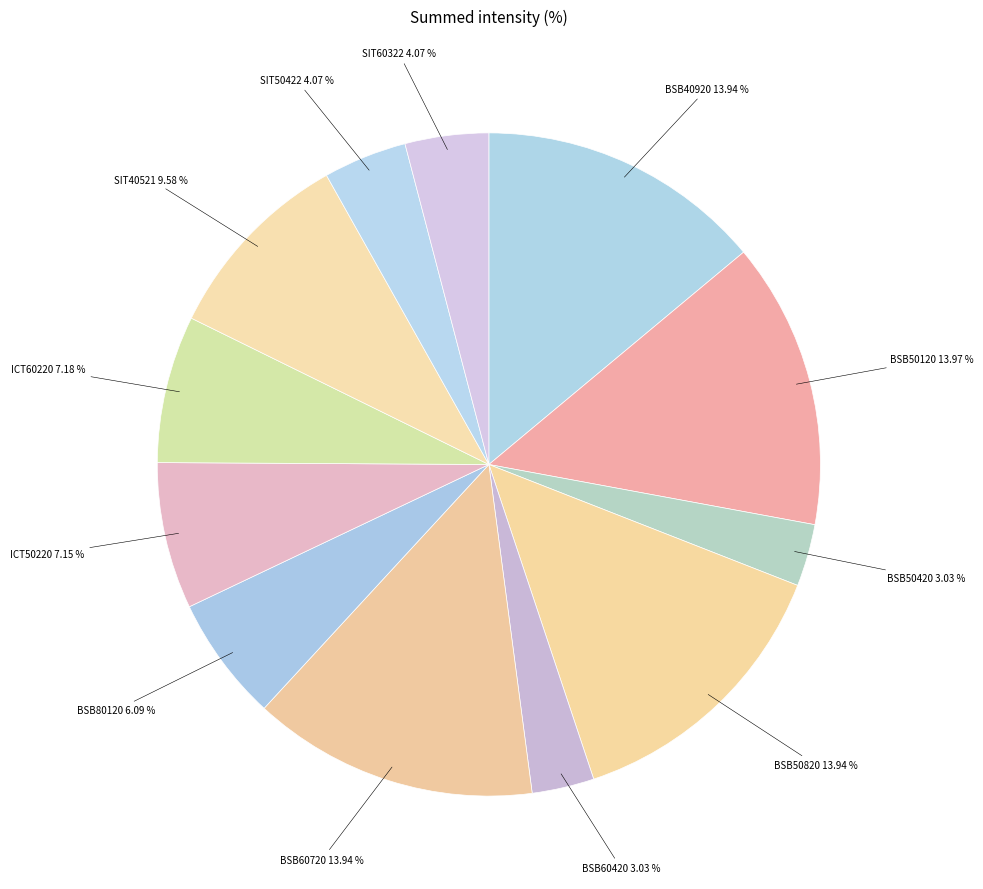

To the nearest percent, what is the difference between the BSB60720 and SIT40521 slice percentages?

4%